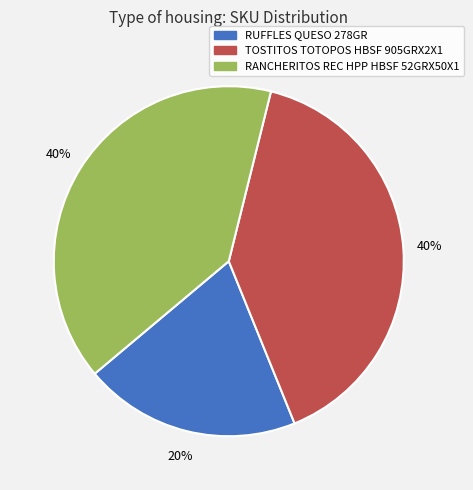

Which slice is the smallest?

RUFFLES QUESO 278GR